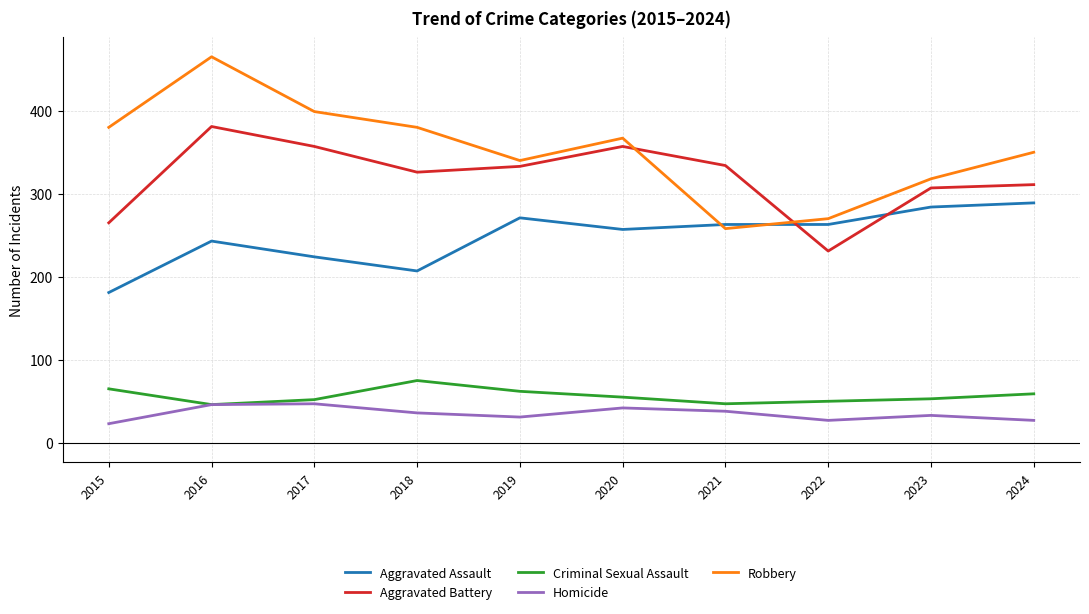

Which series has the widest spread of values?

Robbery